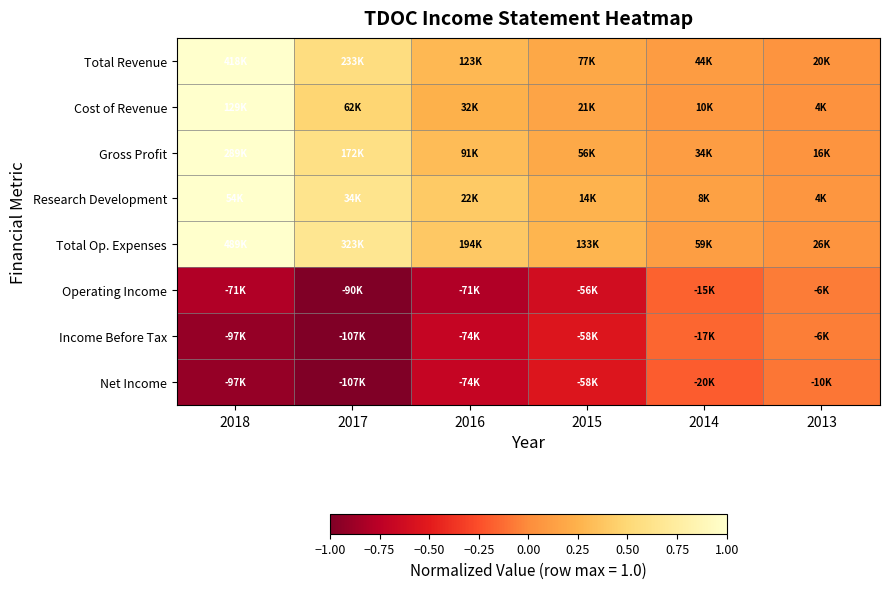

Which series has the widest spread of values?

Cost of Revenue